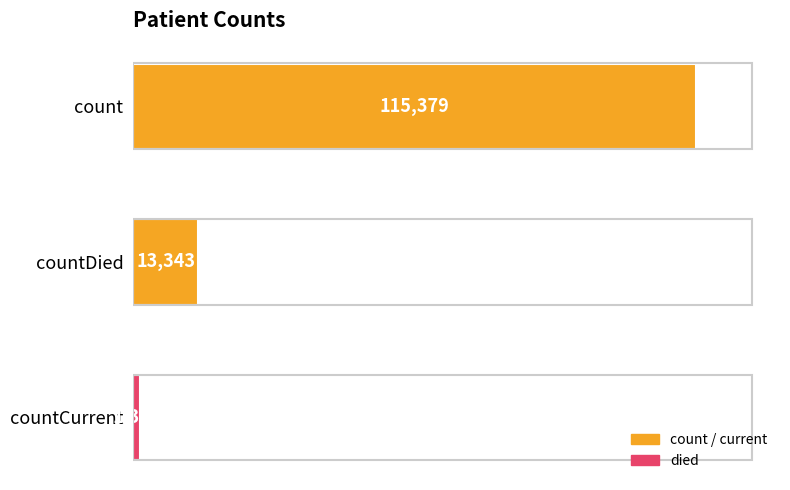

Count the values in the range 1383 to 115379.

3